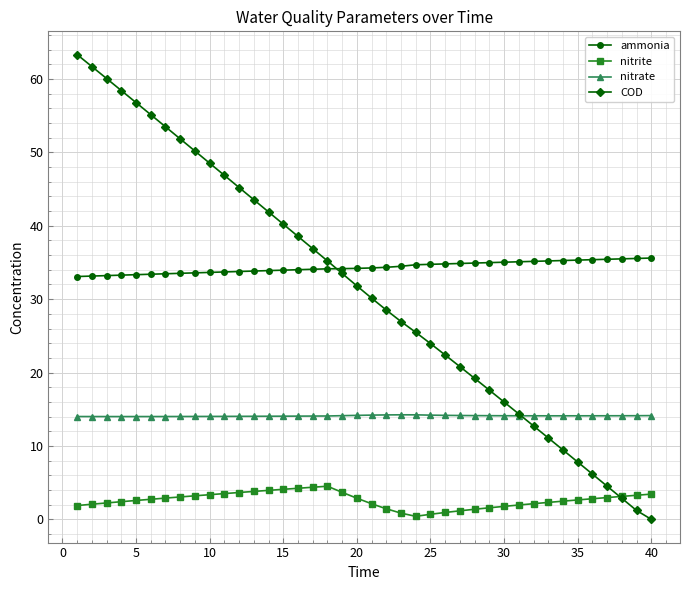

What is the value of the nitrate point at the 7th from the left?

14.0